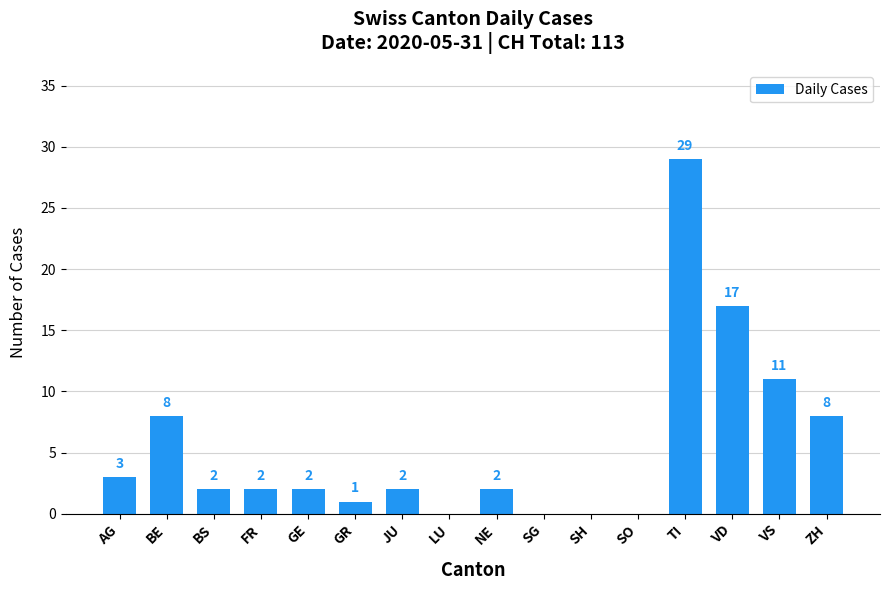

What is the sum of all values?

87